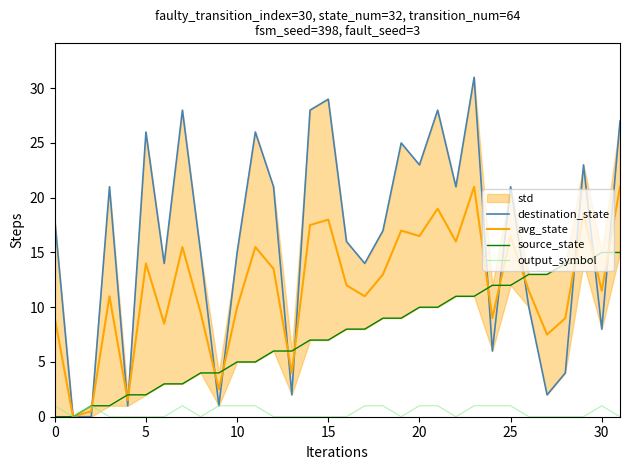

Rank the series at 14 from highest to lowest value.

destination_state, avg_state, source_state, output_symbol